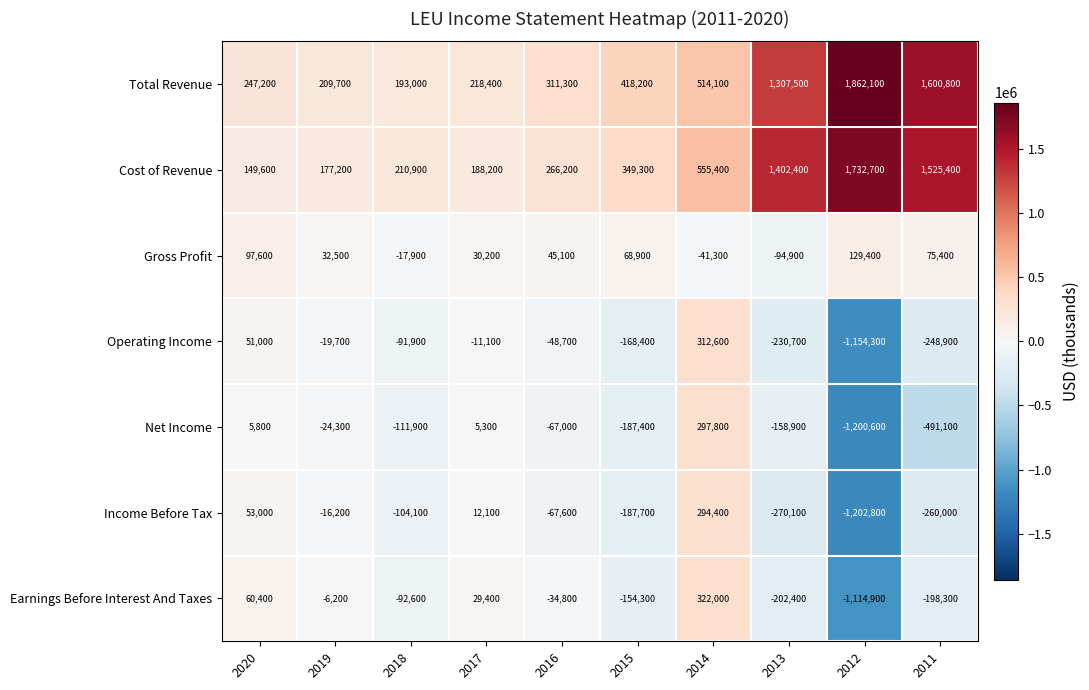

How many data points does each series have?

10